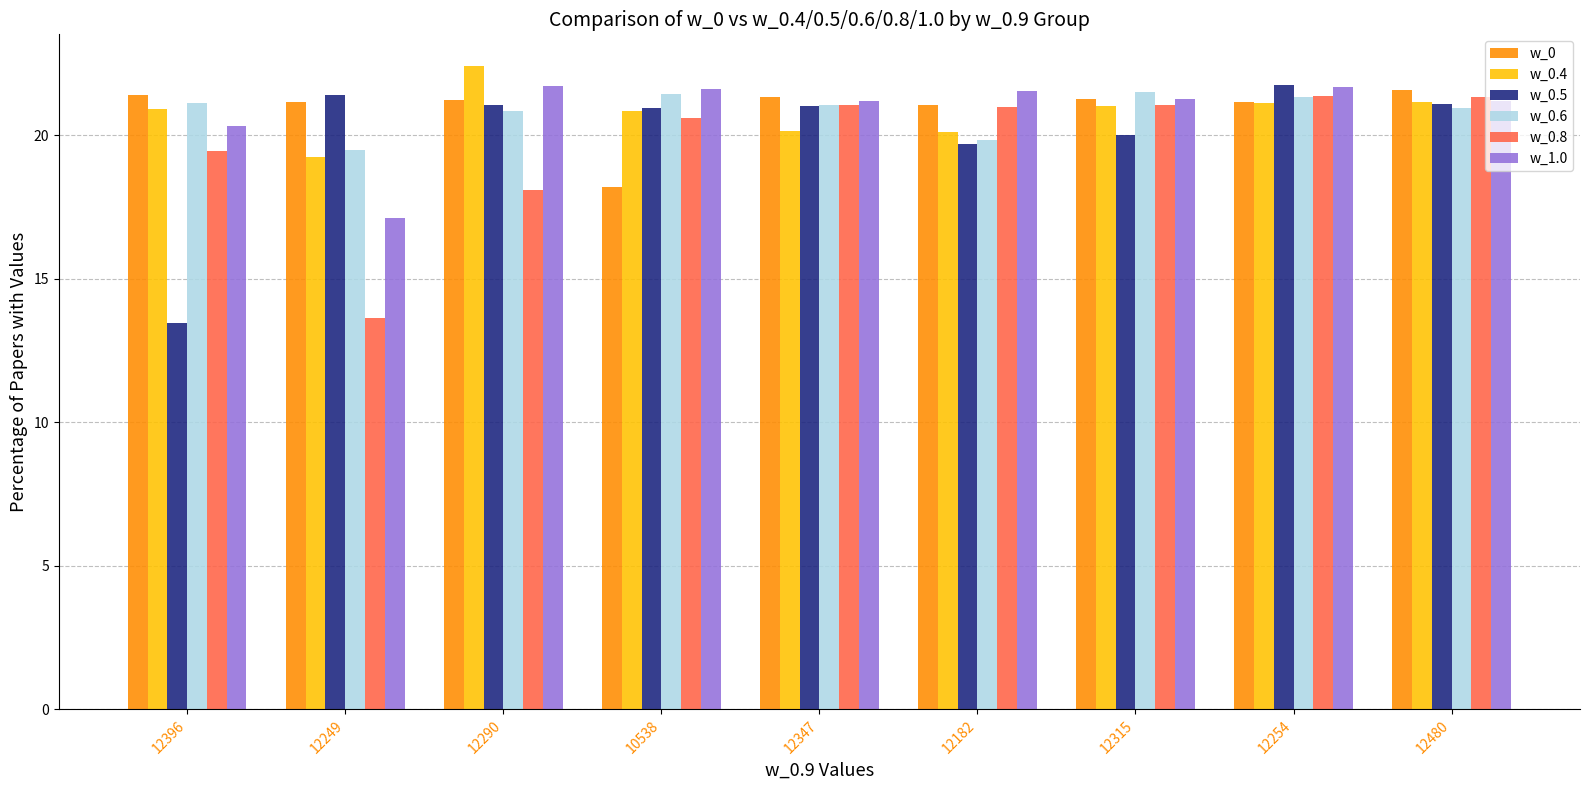

Is the value of w_0.8 at 12182 greater than the value of w_0.4 at 12182?

Yes